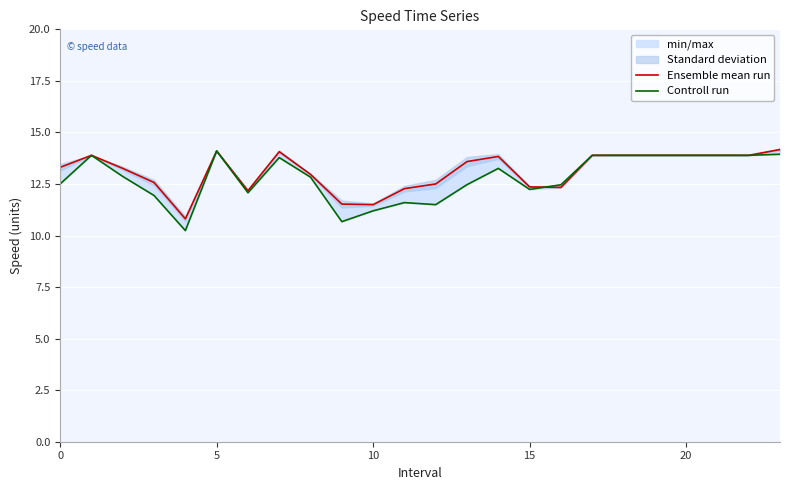

How many lines are shown in the chart?

2